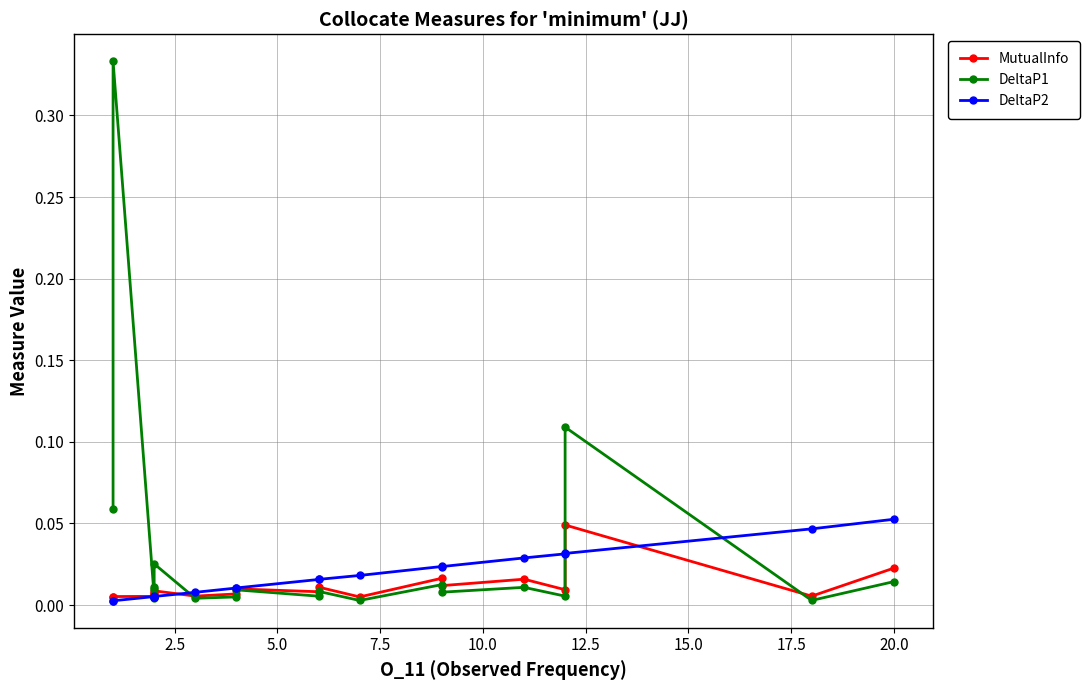

Rank the series by their maximum value, from highest to lowest.

DeltaP1, DeltaP2, MutualInfo